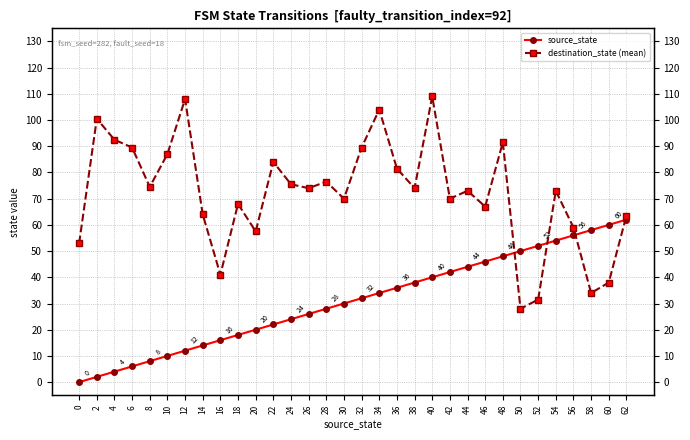

How many lines are shown in the chart?

2